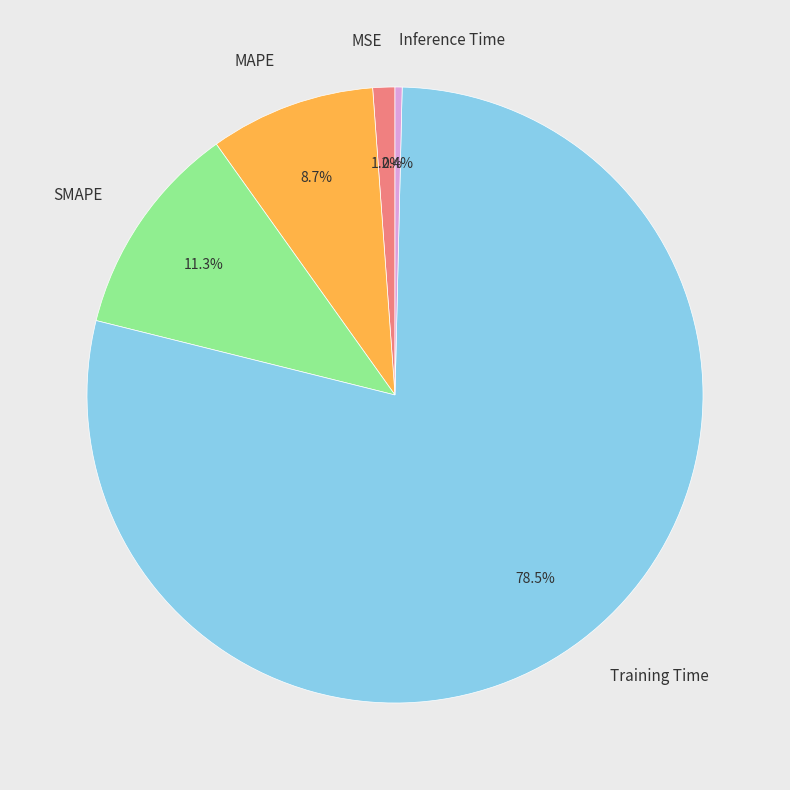

To the nearest percent, what is the difference between the Inference Time and SMAPE slice percentages?

11%